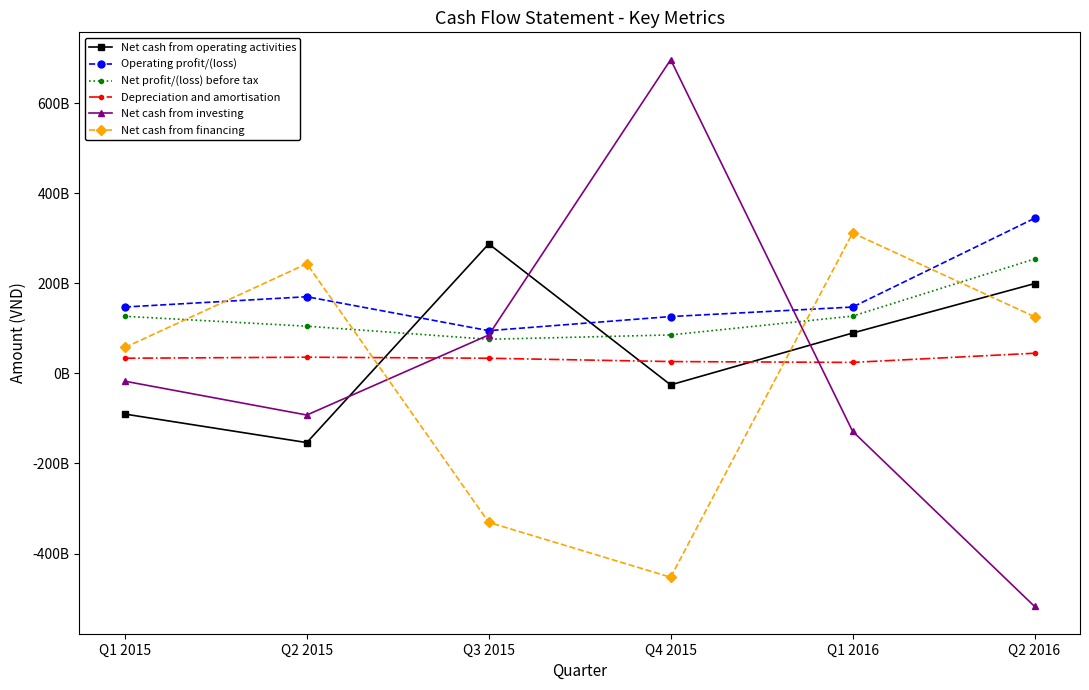

Reading left to right, what are all the values shown in this chart?

Net cash from operating activities: Q1 2015=-90347245807	Q2 2015=-153667742707	Q3 2015=287314726041	Q4 2015=-25539026375	Q1 2016=89506821598	Q2 2016=199165845230
Operating profit/(loss): Q1 2015=147254012542	Q2 2015=170086830998	Q3 2015=94747773966	Q4 2015=126080405973	Q1 2016=147193412995	Q2 2016=344062327199
Net profit/(loss) before tax: Q1 2015=126620740090	Q2 2015=104669179946	Q3 2015=75622493339	Q4 2015=85289303970	Q1 2016=127089496423	Q2 2016=253810830257
Depreciation and amortisation: Q1 2015=33550772636	Q2 2015=35883686717	Q3 2015=33522142152	Q4 2015=26200261284	Q1 2016=24302347967	Q2 2016=44671088451
Net cash from investing: Q1 2015=-17414034818	Q2 2015=-92460122934	Q3 2015=85153100329	Q4 2015=696204453003	Q1 2016=-128551024327	Q2 2016=-517172760972
Net cash from financing: Q1 2015=57449328588	Q2 2015=243271761209	Q3 2015=-330646737083	Q4 2015=-452501450146	Q1 2016=311601028499	Q2 2016=125769336194